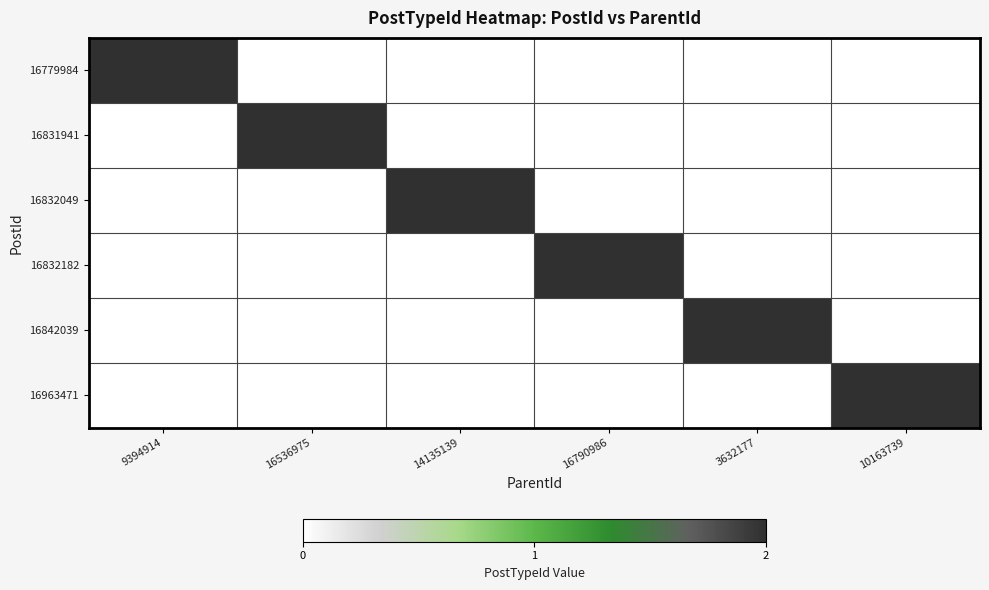

Count the number of categories in the chart.

6